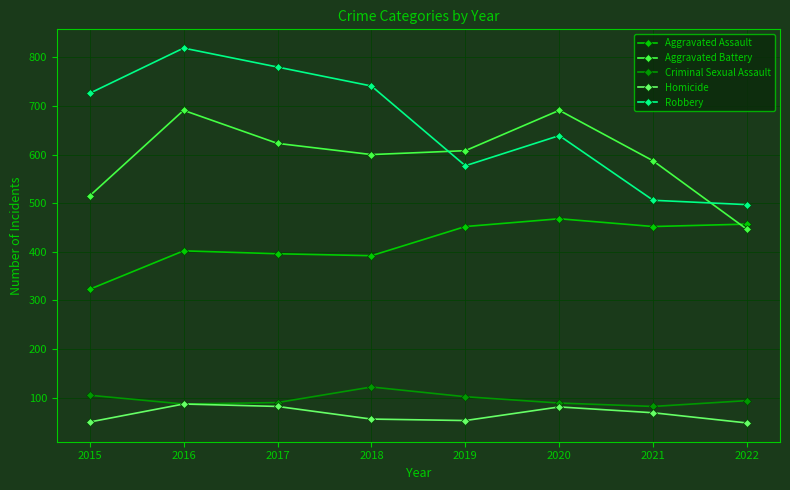

What is the difference between the Homicide values at 2022 and 2015?

2